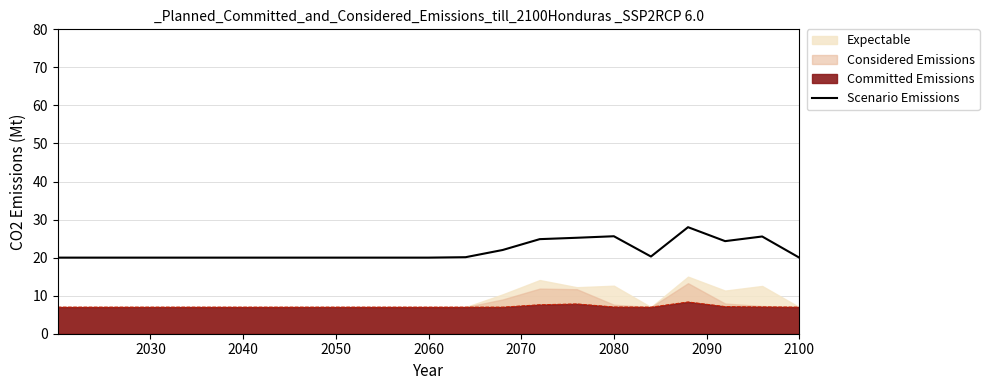

Reading left to right, transcribe all the data shown in this chart.

20.0	20.0	20.0	20.0	20.0	20.0	20.0	20.0	20.0	20.0	20.0	20.1	22.0	24.9	25.2	25.6	20.3	28.0	24.3	25.6	20.0